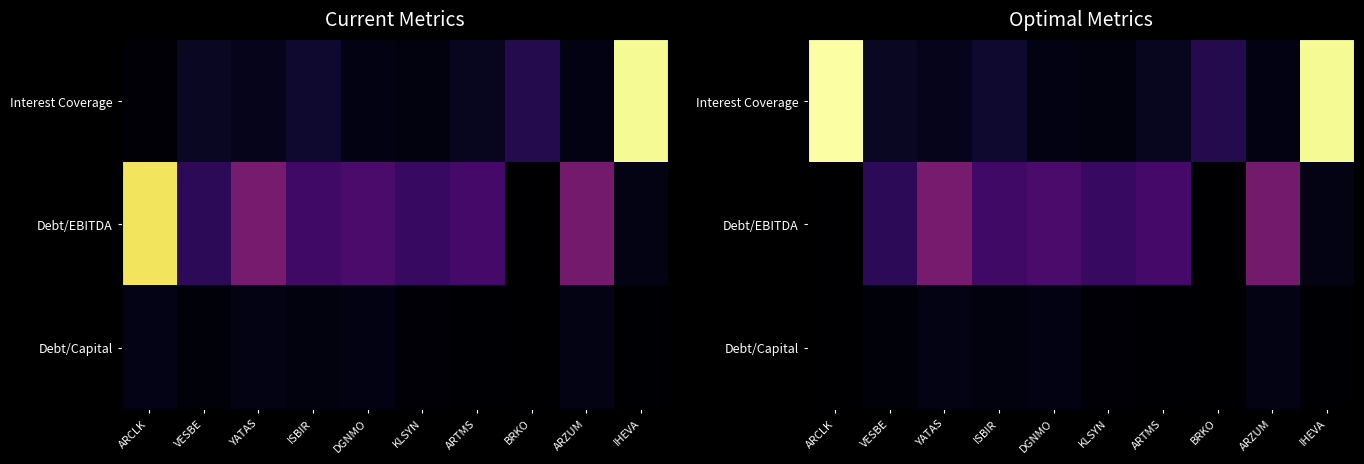

At VESBE, list the series in order from largest to smallest.

Debt/EBITDA, Interest Coverage, Debt/Capital